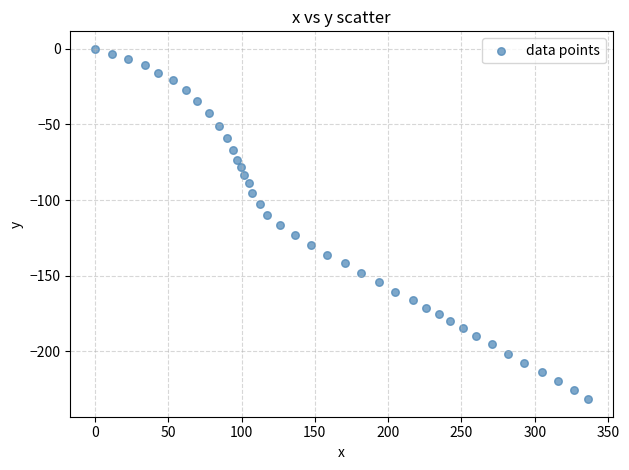

What is the range of Y values (max minus min)?

231.7